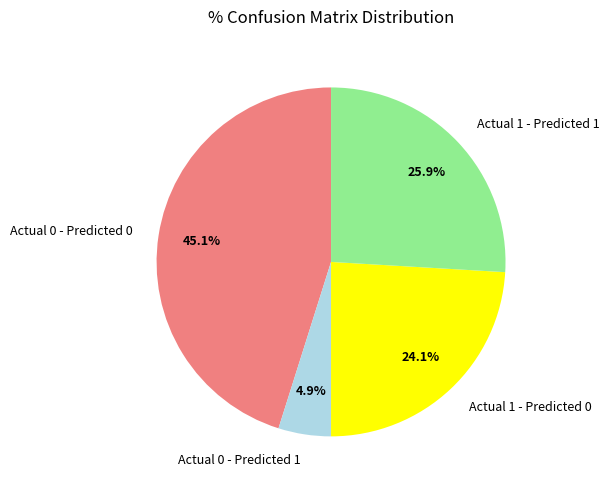

To the nearest percent, what percentage of the pie is Actual 1 - Predicted 0?

24%